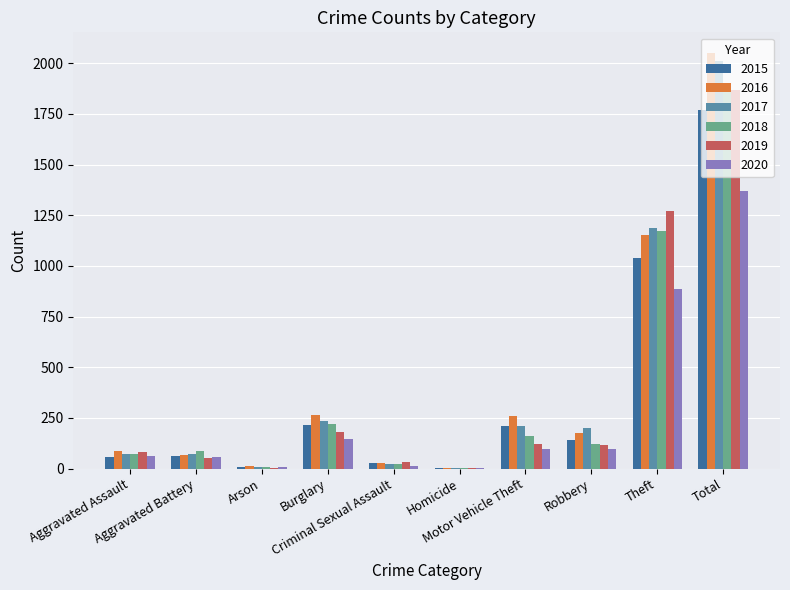

Is the value of 2019 at Arson greater than the value of 2017 at Burglary?

No